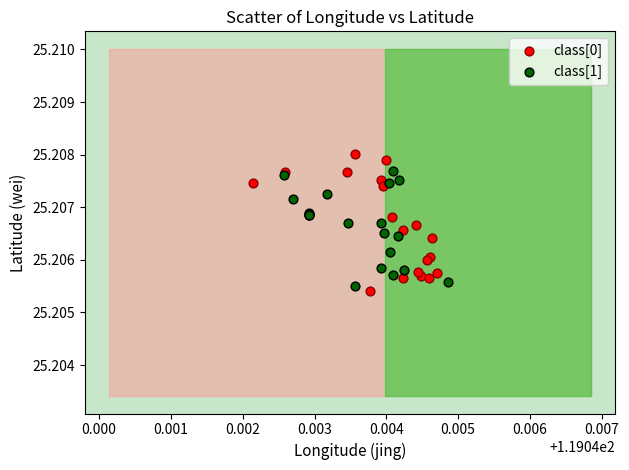

Which series has the largest Y range (max minus min)?

class[0]